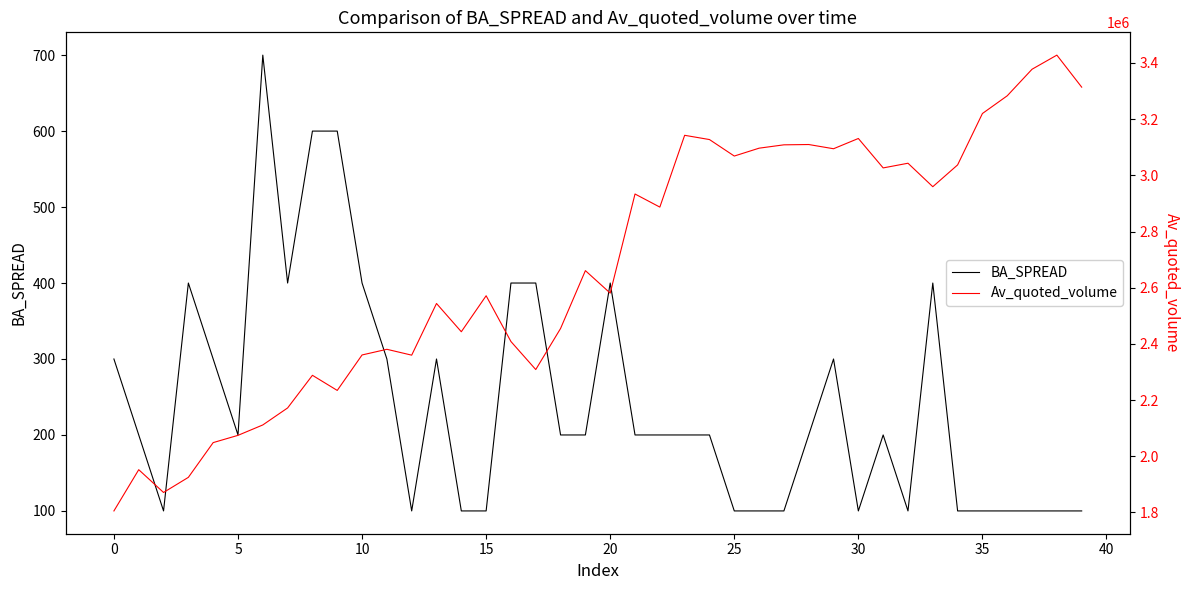

At 17, list the series in order from largest to smallest.

Av_quoted_volume, BA_SPREAD